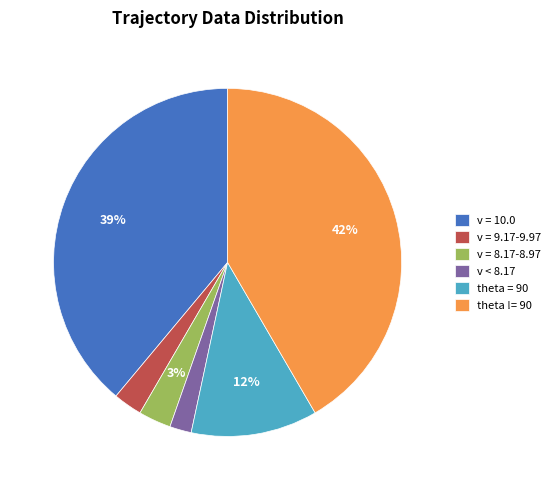

Is v < 8.17 the majority of the pie?

No